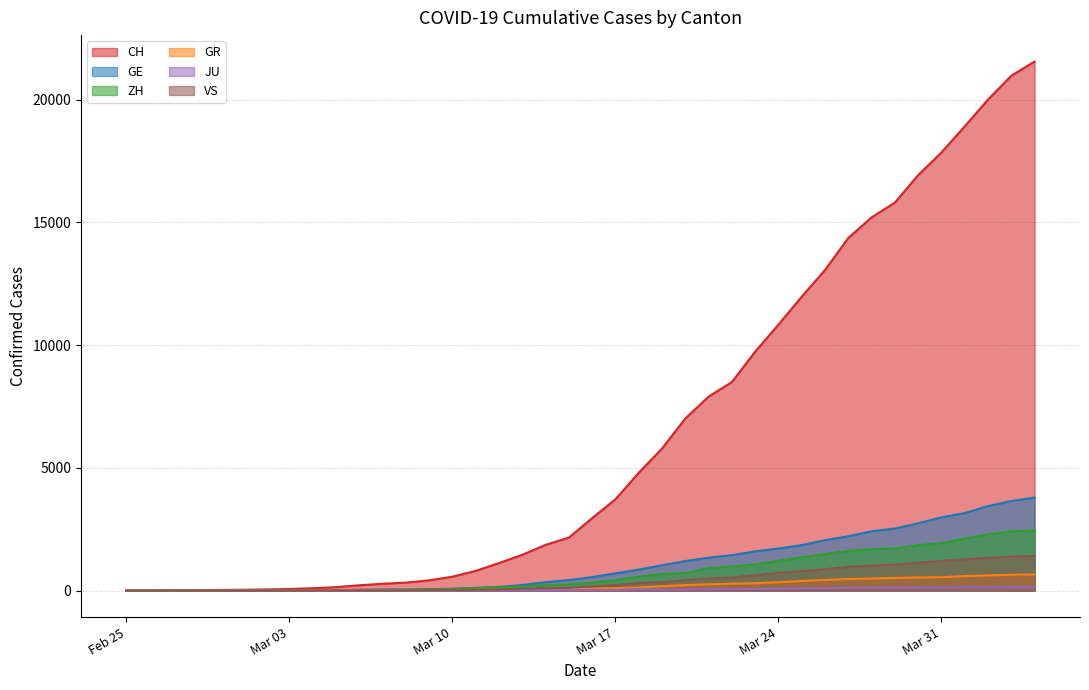

Which series has the largest total across all categories?

CH